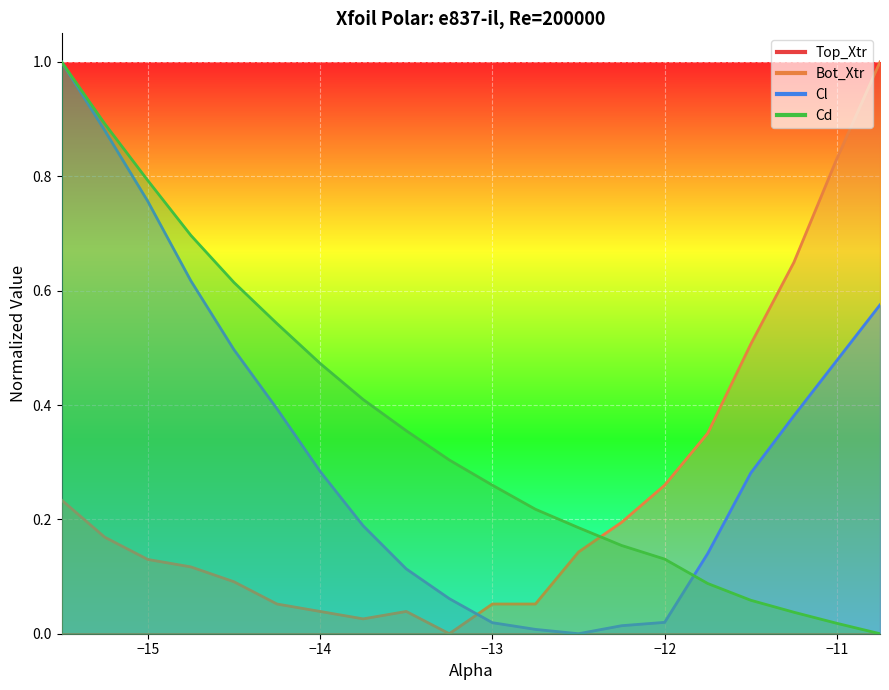

How many categories are shown in the chart?

20